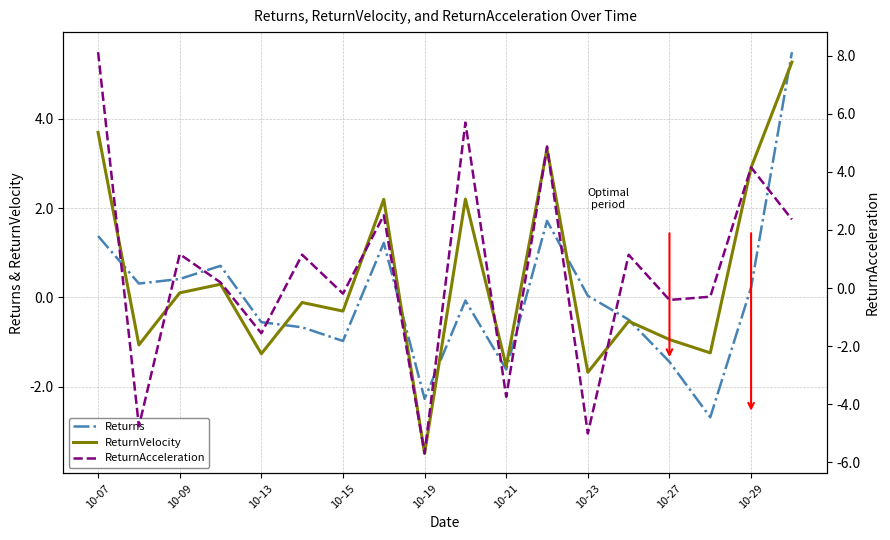

What is the maximum value for ReturnVelocity?

5.3